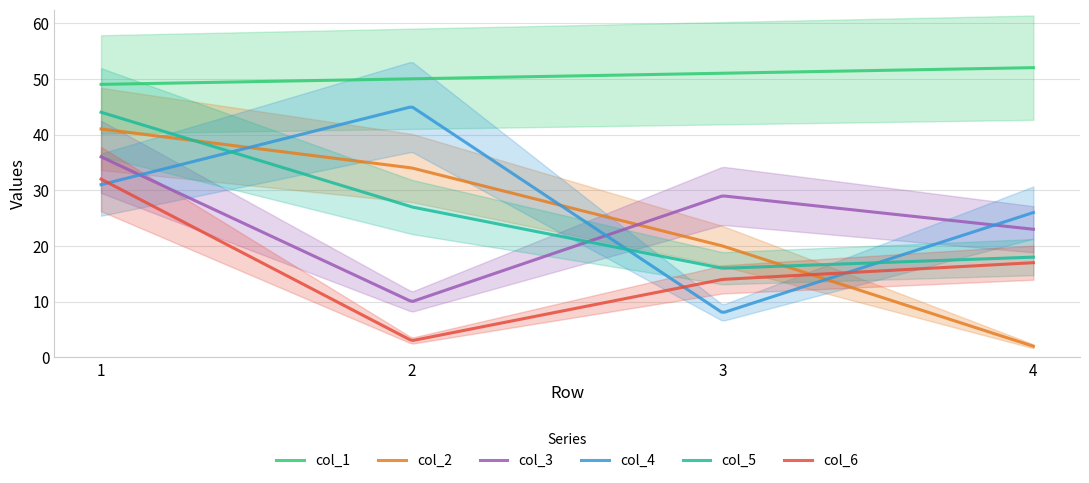

How many intersections are there between col_2 and col_6?

1